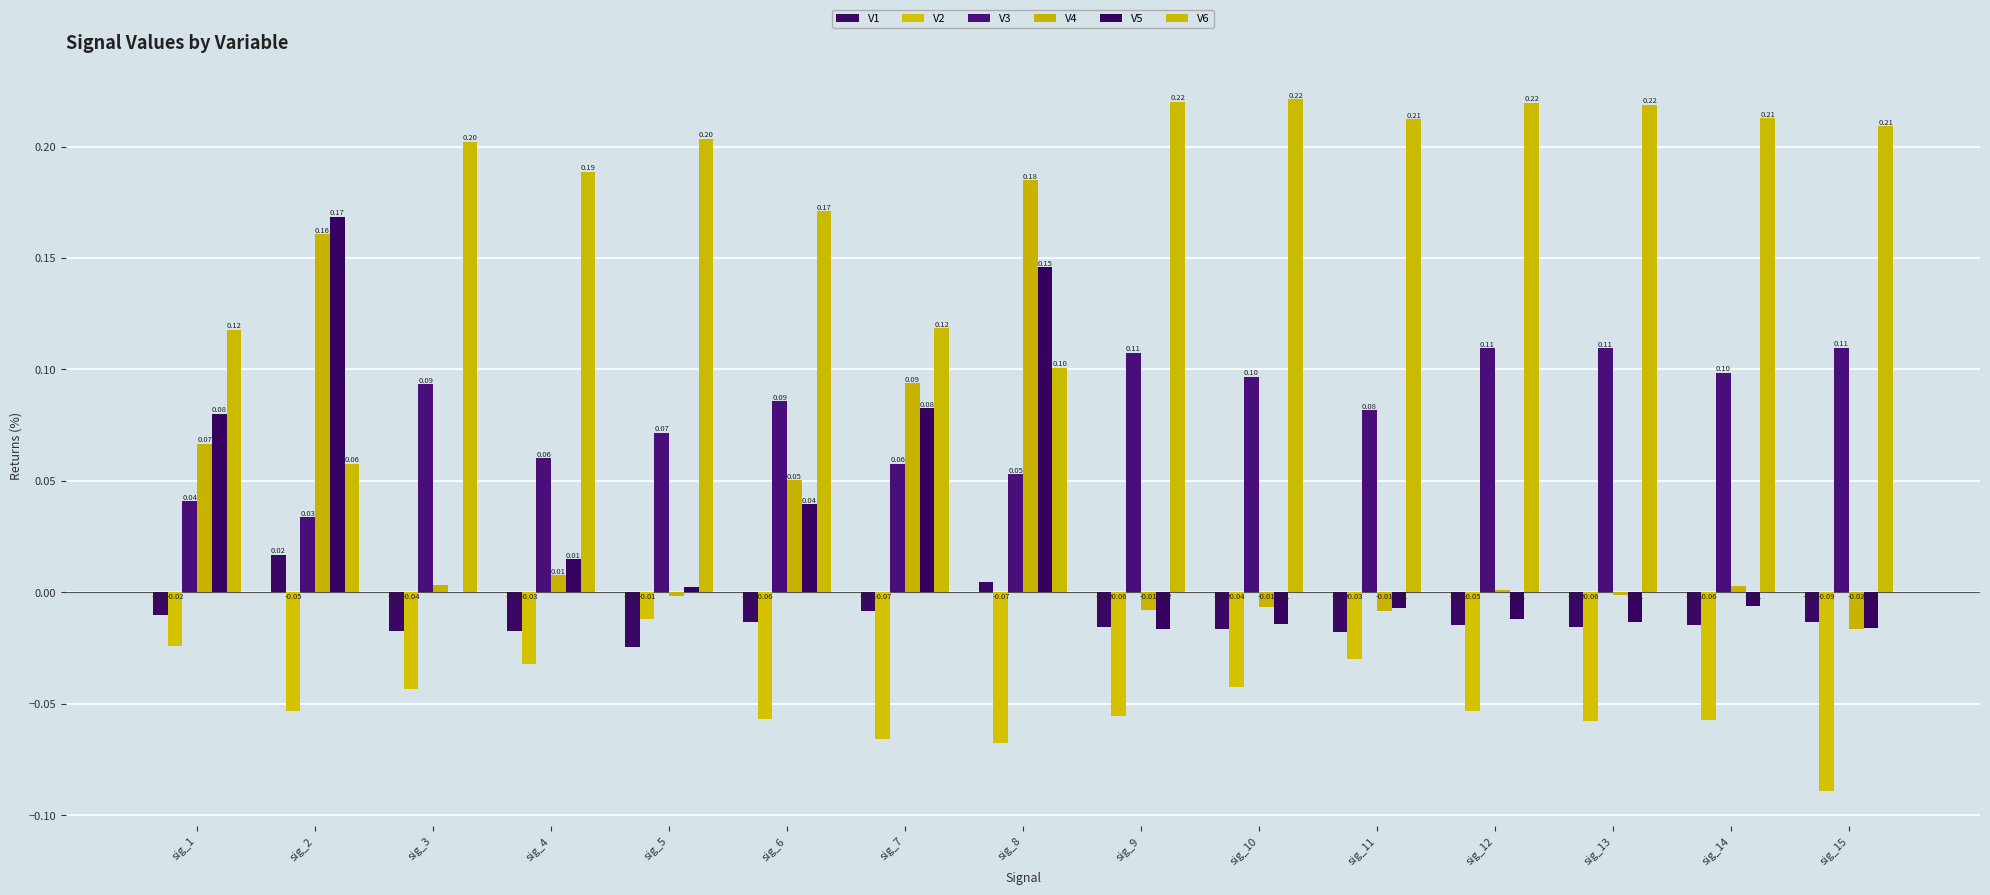

Reading left to right, what are all the values shown in this chart?

V1: -0.0	0.0	-0.0	-0.0	-0.0	-0.0	-0.0	0.0	-0.0	-0.0	-0.0	-0.0	-0.0	-0.0	-0.0
V2: -0.0	-0.1	-0.0	-0.0	-0.0	-0.1	-0.1	-0.1	-0.1	-0.0	-0.0	-0.1	-0.1	-0.1	-0.1
V3: 0.0	0.0	0.1	0.1	0.1	0.1	0.1	0.1	0.1	0.1	0.1	0.1	0.1	0.1	0.1
V4: 0.1	0.2	0.0	0.0	-0.0	0.1	0.1	0.2	-0.0	-0.0	-0.0	0.0	-0.0	0.0	-0.0
V5: 0.1	0.2	0.0	0.0	0.0	0.0	0.1	0.1	-0.0	-0.0	-0.0	-0.0	-0.0	-0.0	-0.0
V6: 0.1	0.1	0.2	0.2	0.2	0.2	0.1	0.1	0.2	0.2	0.2	0.2	0.2	0.2	0.2